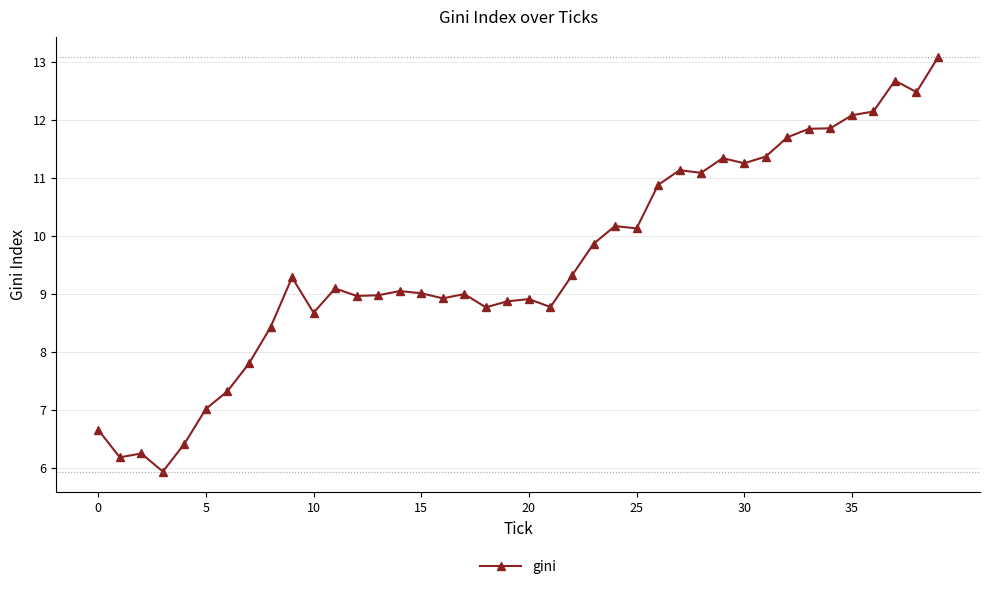

What is the average value?

9.6